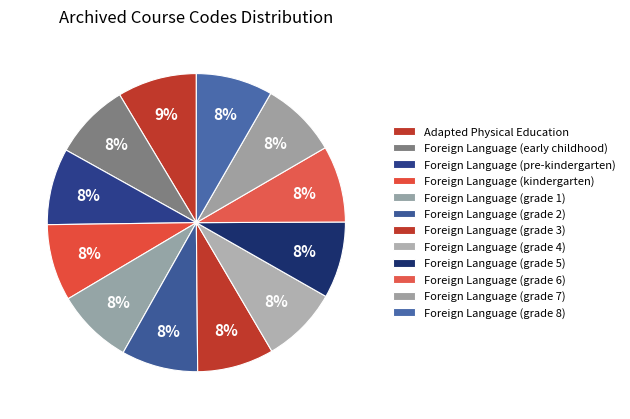

Combined, what portion of the pie is Foreign Language (grade 3) and Foreign Language (grade 8)?

16.6%